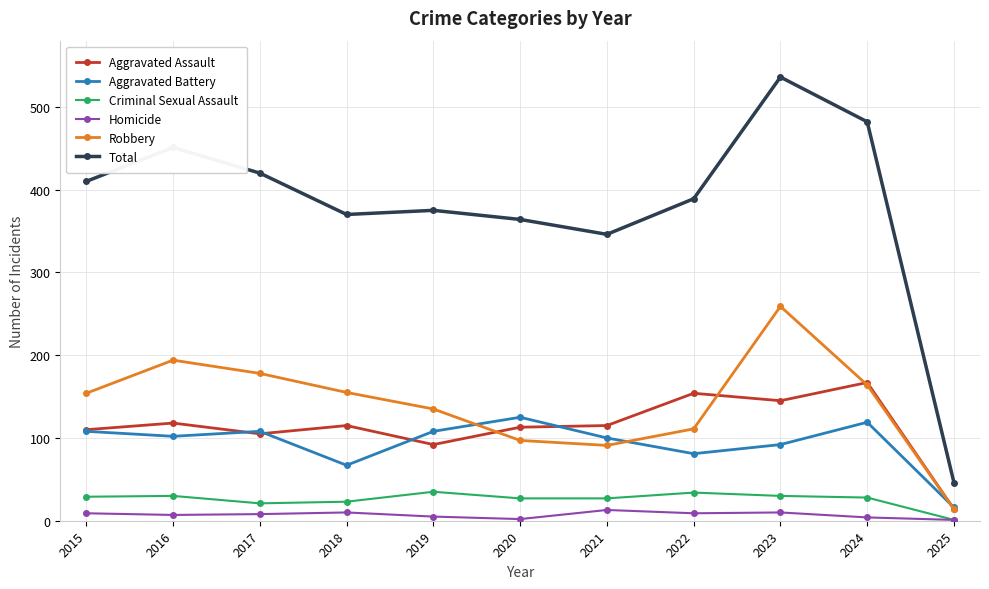

Read the Total value at 2016.

451